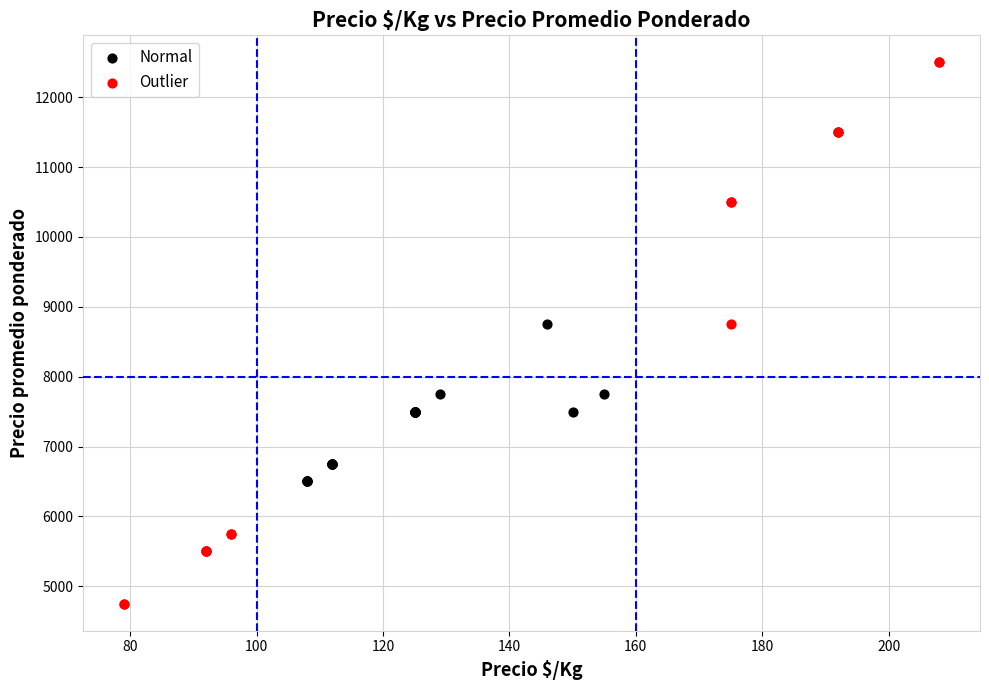

What are all the series names shown in the legend?

Normal, Outlier